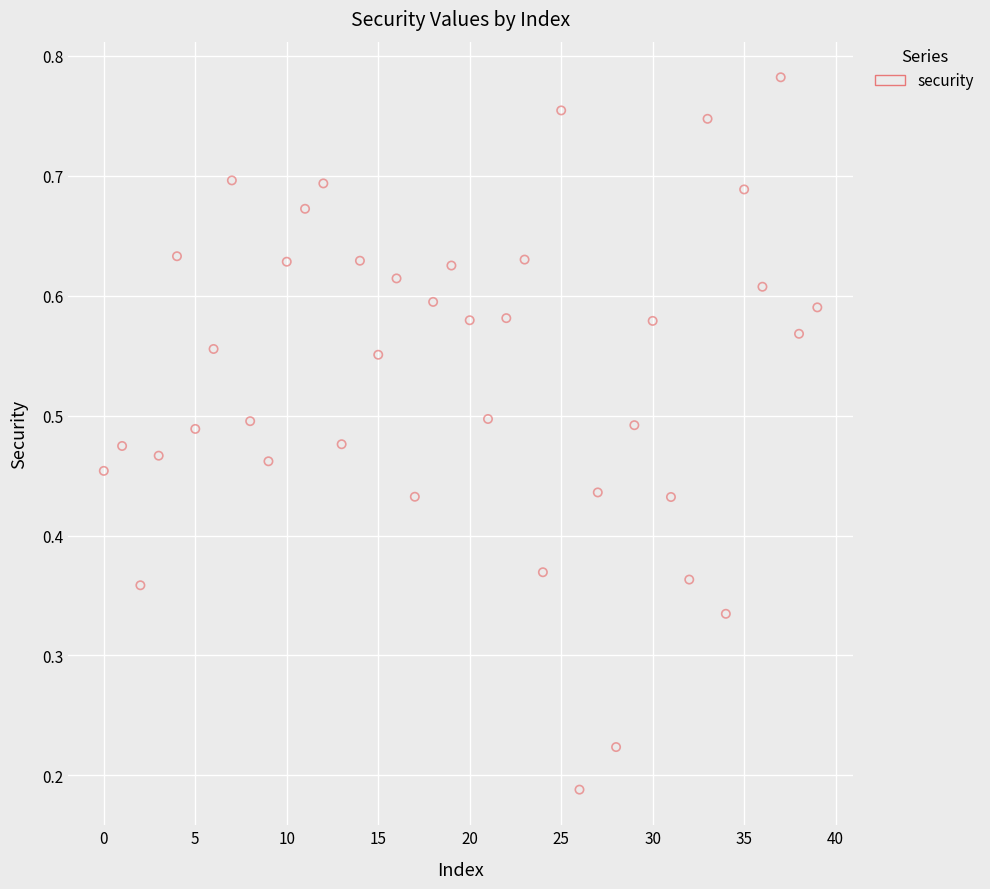

How many points are shown in the scatter plot?

40